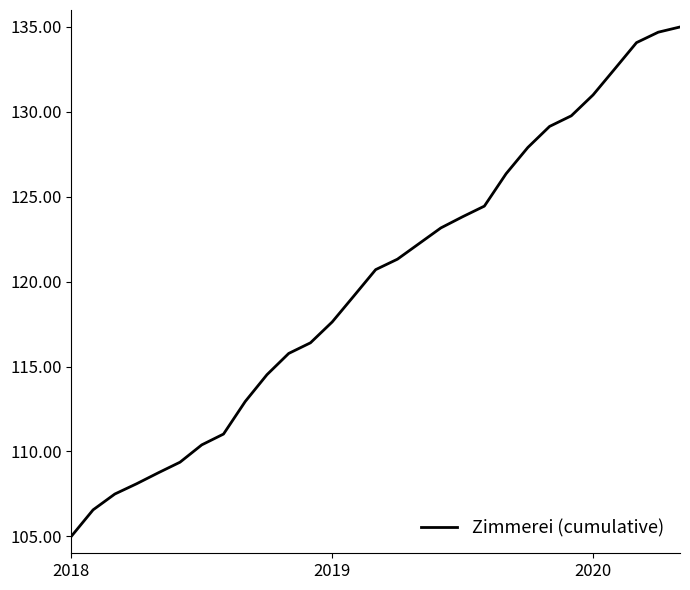

Count the number of data series in this chart.

1